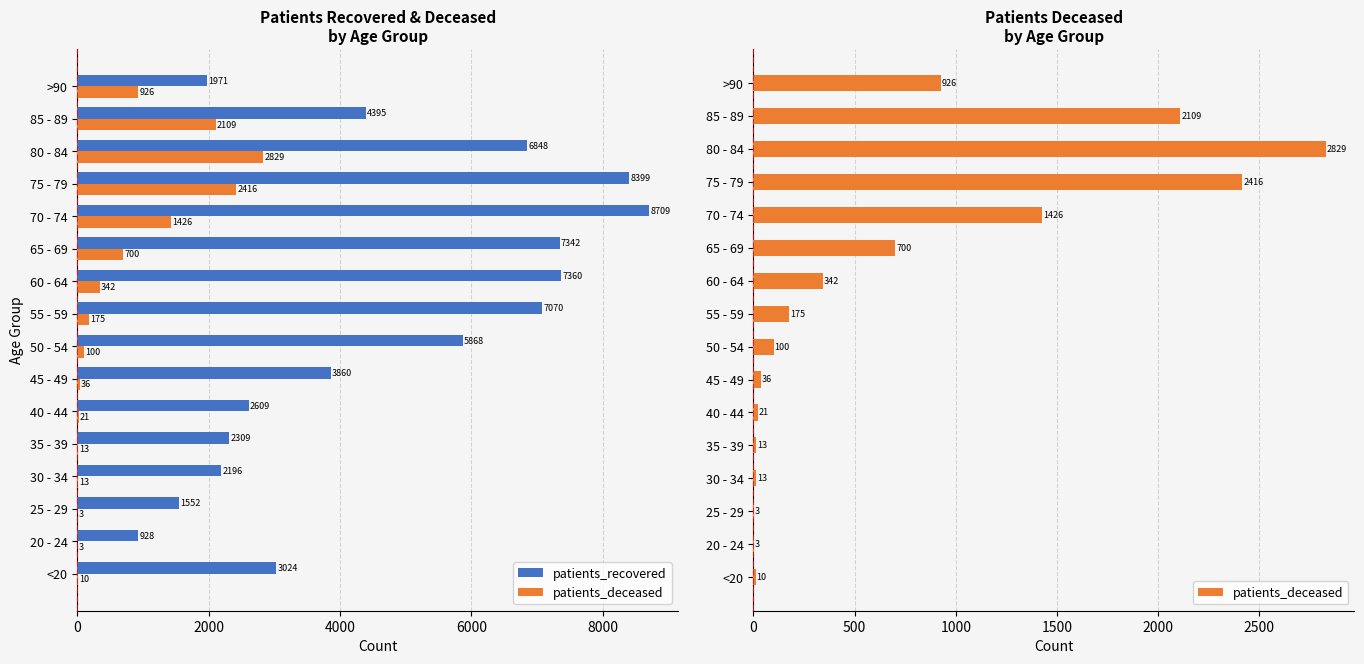

What value does the patients_deceased series have at 70 - 74, to the nearest 10?

1430